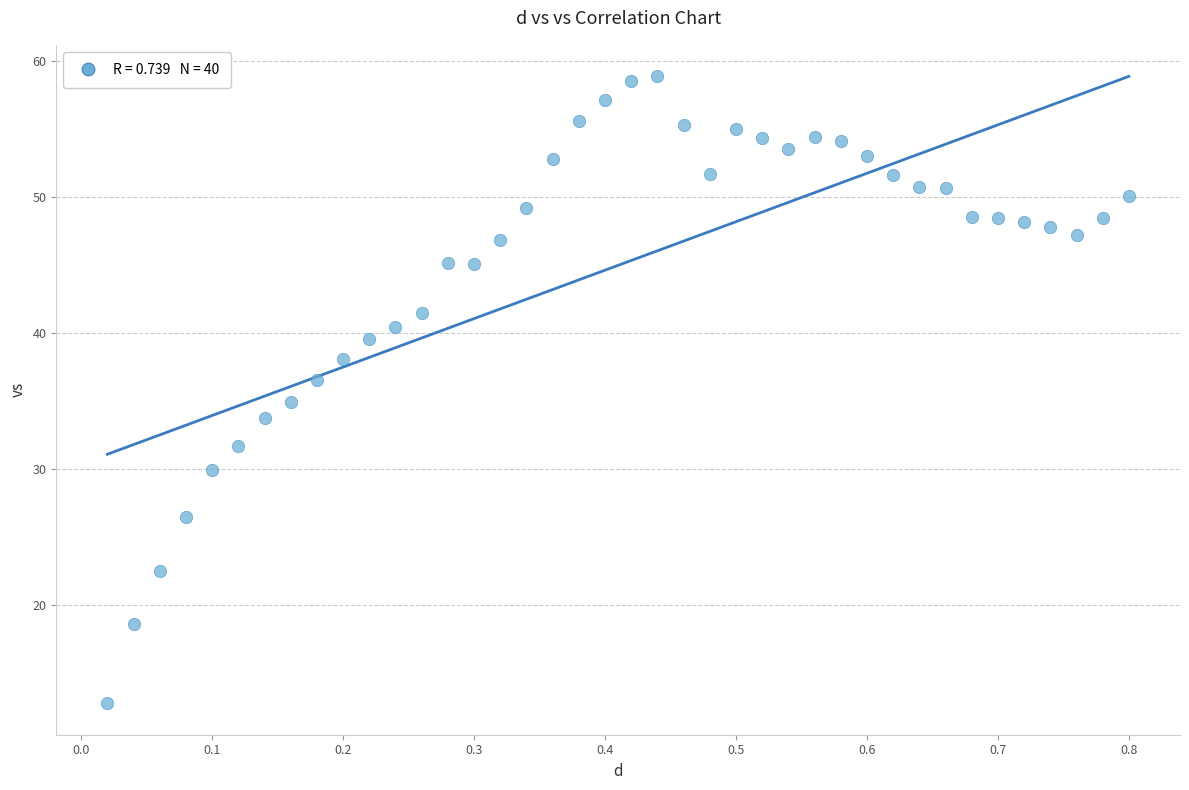

What is the range of Y values (max minus min)?

46.2